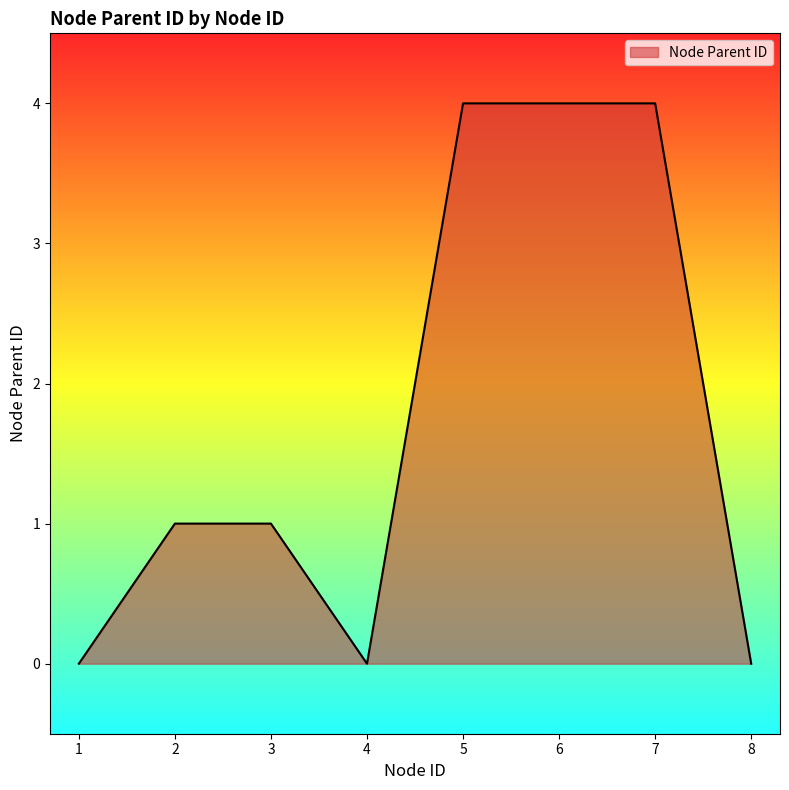

Reading right to left, transcribe all the data shown in this chart.

0	4	4	4	0	1	1	0